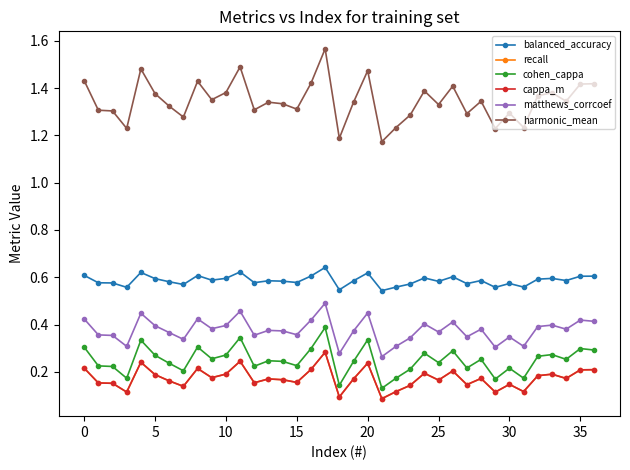

Which category has the lowest value in the matthews_corrcoef series?

21